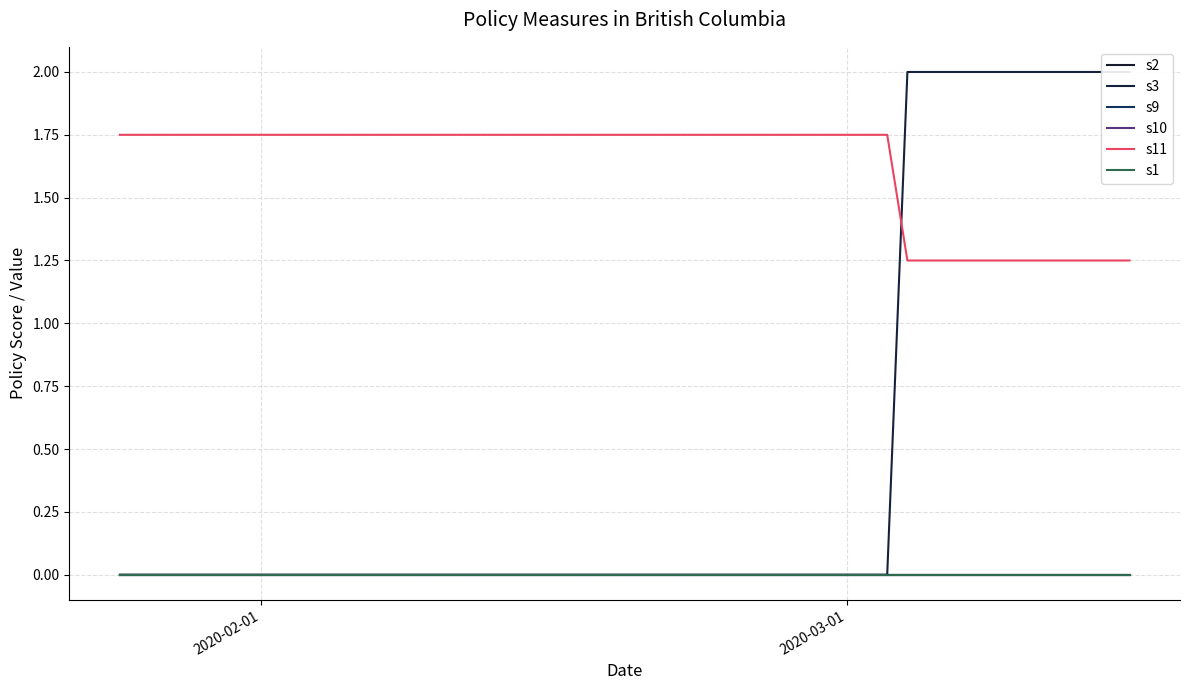

The value of s9 at 2020-02-01 is 0.0. True or false?

True